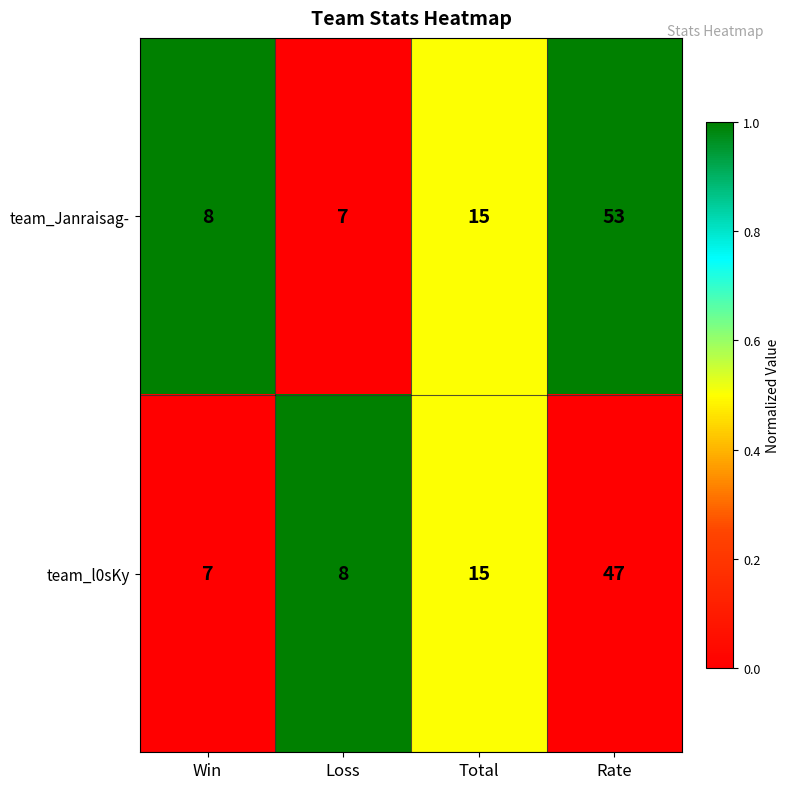

Is it true that team_Janraisag- equals 53 at Rate?

True